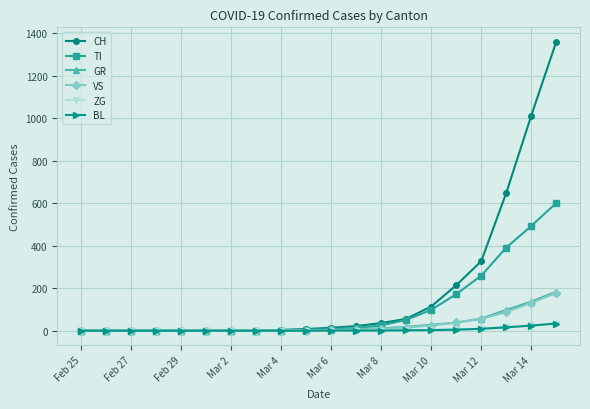

What is the difference between the second highest and second lowest values in the GR series?

137